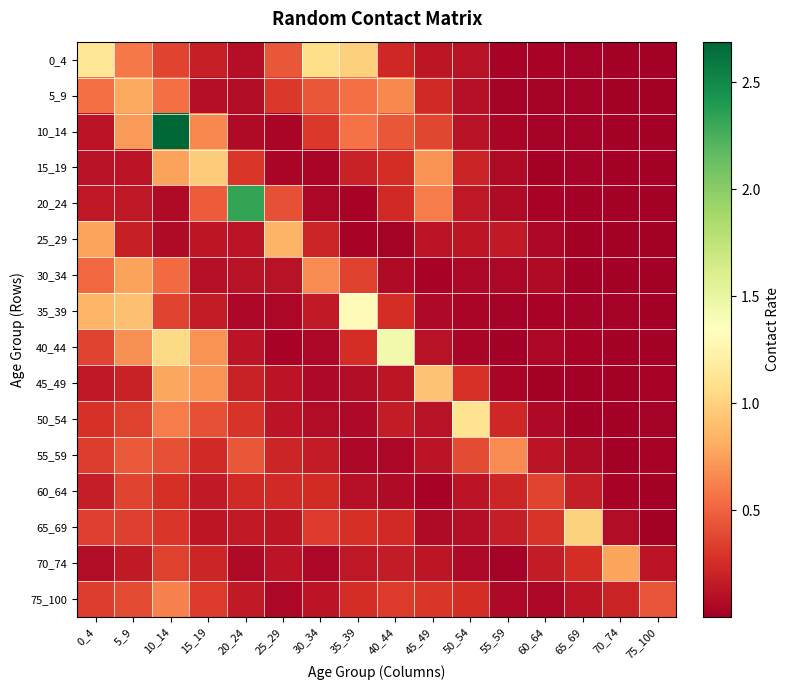

Reading right to left, extract all data points from this chart.

0_4: 75_100=0.0	70_74=0.0	65_69=0.0	60_64=0.0	55_59=0.0	50_54=0.1	45_49=0.1	40_44=0.2	35_39=1.0	30_34=1.1	25_29=0.4	20_24=0.1	15_19=0.2	10_14=0.4	5_9=0.6	0_4=1.1
5_9: 75_100=0.0	70_74=0.0	65_69=0.0	60_64=0.0	55_59=0.0	50_54=0.1	45_49=0.2	40_44=0.7	35_39=0.6	30_34=0.5	25_29=0.3	20_24=0.1	15_19=0.1	10_14=0.6	5_9=0.8	0_4=0.6
10_14: 75_100=0.0	70_74=0.0	65_69=0.0	60_64=0.0	55_59=0.0	50_54=0.1	45_49=0.4	40_44=0.5	35_39=0.6	30_34=0.3	25_29=0.0	20_24=0.1	15_19=0.7	10_14=2.7	5_9=0.7	0_4=0.1
15_19: 75_100=0.0	70_74=0.0	65_69=0.0	60_64=0.0	55_59=0.1	50_54=0.2	45_49=0.7	40_44=0.3	35_39=0.2	30_34=0.0	25_29=0.0	20_24=0.3	15_19=1.0	10_14=0.8	5_9=0.1	0_4=0.1
20_24: 75_100=0.0	70_74=0.0	65_69=0.0	60_64=0.0	55_59=0.1	50_54=0.1	45_49=0.6	40_44=0.2	35_39=0.0	30_34=0.0	25_29=0.4	20_24=2.3	15_19=0.5	10_14=0.1	5_9=0.1	0_4=0.1
25_29: 75_100=0.0	70_74=0.0	65_69=0.0	60_64=0.0	55_59=0.2	50_54=0.1	45_49=0.1	40_44=0.0	35_39=0.0	30_34=0.2	25_29=0.8	20_24=0.1	15_19=0.1	10_14=0.1	5_9=0.2	0_4=0.8
30_34: 75_100=0.0	70_74=0.0	65_69=0.0	60_64=0.1	55_59=0.0	50_54=0.0	45_49=0.0	40_44=0.1	35_39=0.4	30_34=0.7	25_29=0.1	20_24=0.1	15_19=0.1	10_14=0.5	5_9=0.8	0_4=0.5
35_39: 75_100=0.0	70_74=0.0	65_69=0.0	60_64=0.0	55_59=0.0	50_54=0.0	45_49=0.1	40_44=0.3	35_39=1.3	30_34=0.2	25_29=0.0	20_24=0.0	15_19=0.2	10_14=0.4	5_9=0.9	0_4=0.9
40_44: 75_100=0.0	70_74=0.0	65_69=0.0	60_64=0.0	55_59=0.0	50_54=0.0	45_49=0.1	40_44=1.4	35_39=0.3	30_34=0.1	25_29=0.0	20_24=0.1	15_19=0.7	10_14=1.0	5_9=0.7	0_4=0.4
45_49: 75_100=0.0	70_74=0.0	65_69=0.0	60_64=0.0	55_59=0.0	50_54=0.3	45_49=0.9	40_44=0.1	35_39=0.1	30_34=0.1	25_29=0.1	20_24=0.2	15_19=0.7	10_14=0.8	5_9=0.2	0_4=0.1
50_54: 75_100=0.0	70_74=0.0	65_69=0.0	60_64=0.1	55_59=0.2	50_54=1.1	45_49=0.1	40_44=0.2	35_39=0.1	30_34=0.1	25_29=0.1	20_24=0.3	15_19=0.4	10_14=0.6	5_9=0.4	0_4=0.3
55_59: 75_100=0.0	70_74=0.0	65_69=0.1	60_64=0.1	55_59=0.7	50_54=0.4	45_49=0.1	40_44=0.1	35_39=0.1	30_34=0.2	25_29=0.2	20_24=0.4	15_19=0.2	10_14=0.4	5_9=0.5	0_4=0.3
60_64: 75_100=0.0	70_74=0.0	65_69=0.2	60_64=0.4	55_59=0.2	50_54=0.1	45_49=0.0	40_44=0.1	35_39=0.1	30_34=0.2	25_29=0.2	20_24=0.2	15_19=0.1	10_14=0.3	5_9=0.4	0_4=0.2
65_69: 75_100=0.0	70_74=0.1	65_69=1.0	60_64=0.3	55_59=0.2	50_54=0.1	45_49=0.1	40_44=0.2	35_39=0.3	30_34=0.3	25_29=0.1	20_24=0.2	15_19=0.1	10_14=0.3	5_9=0.3	0_4=0.3
70_74: 75_100=0.1	70_74=0.8	65_69=0.3	60_64=0.2	55_59=0.0	50_54=0.1	45_49=0.1	40_44=0.2	35_39=0.1	30_34=0.0	25_29=0.1	20_24=0.1	15_19=0.2	10_14=0.4	5_9=0.2	0_4=0.1
75_100: 75_100=0.4	70_74=0.2	65_69=0.1	60_64=0.0	55_59=0.1	50_54=0.3	45_49=0.3	40_44=0.3	35_39=0.3	30_34=0.1	25_29=0.1	20_24=0.2	15_19=0.3	10_14=0.6	5_9=0.4	0_4=0.3